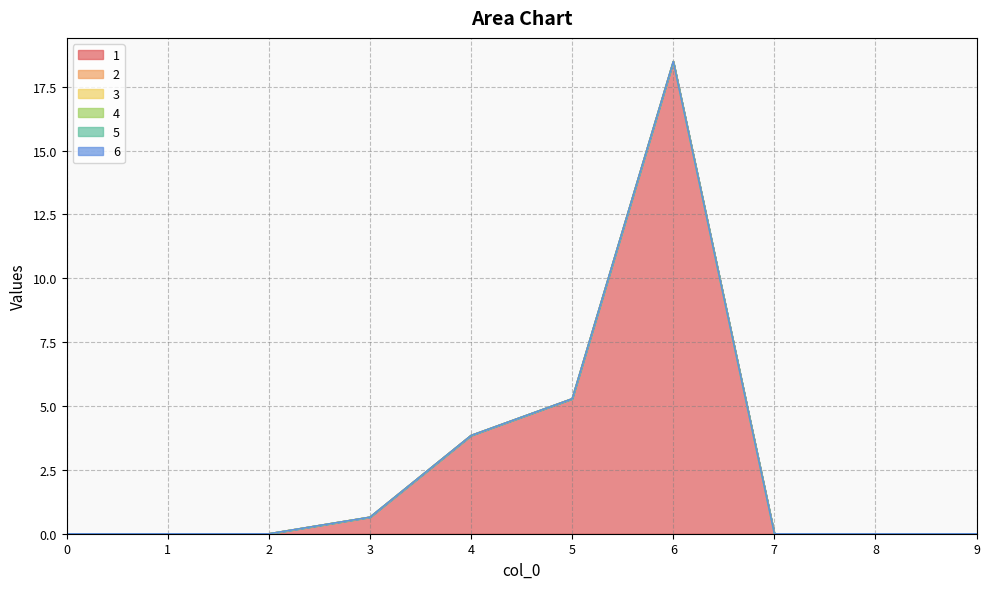

Which series has the widest spread of values?

1